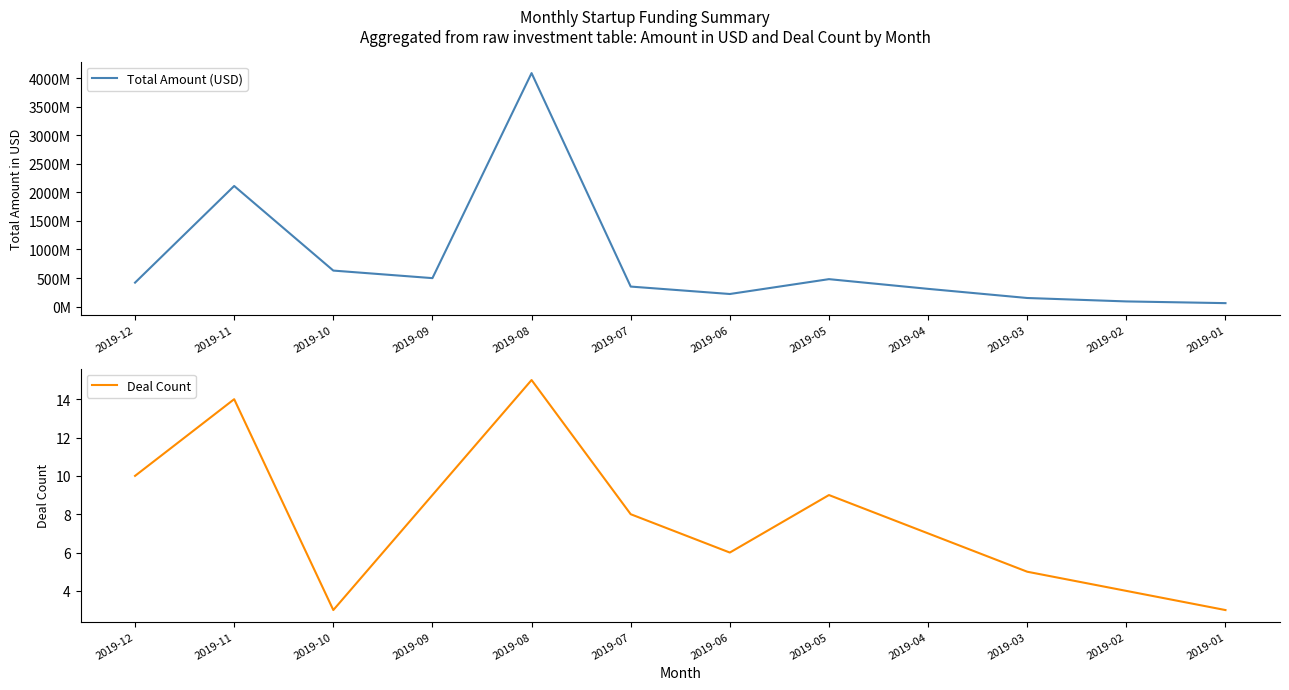

At which label does Deal Count reach its peak?

2019-08